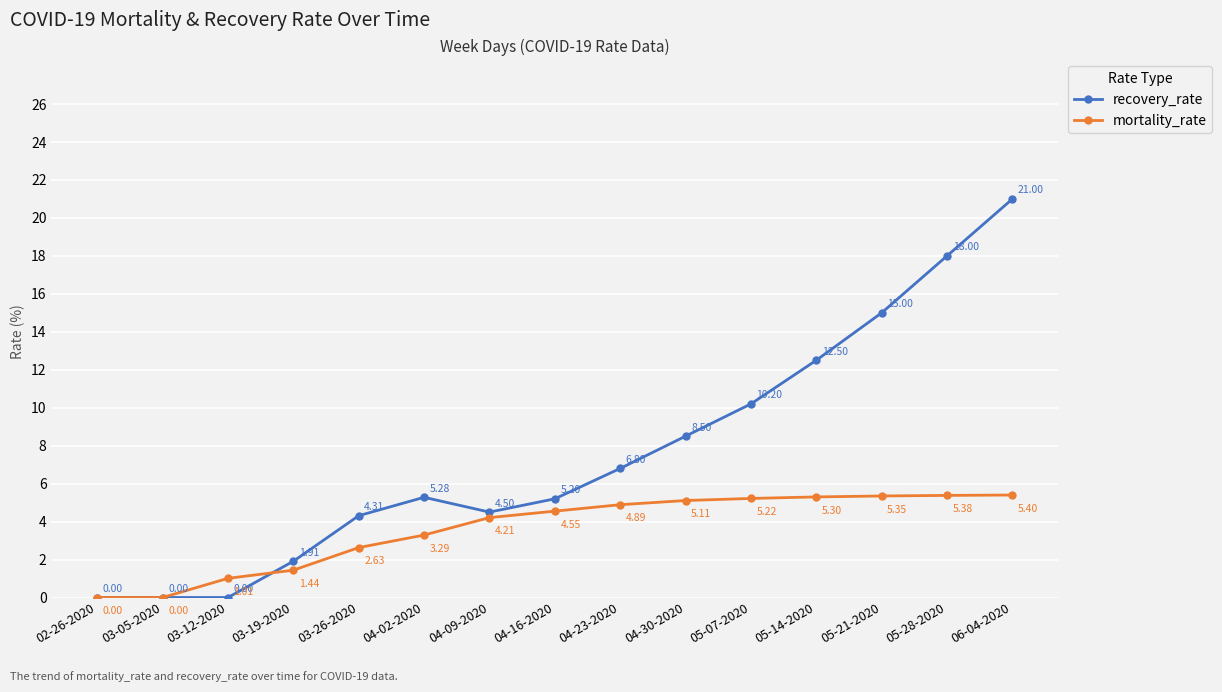

At which label is recovery_rate closest to 10?

05-07-2020